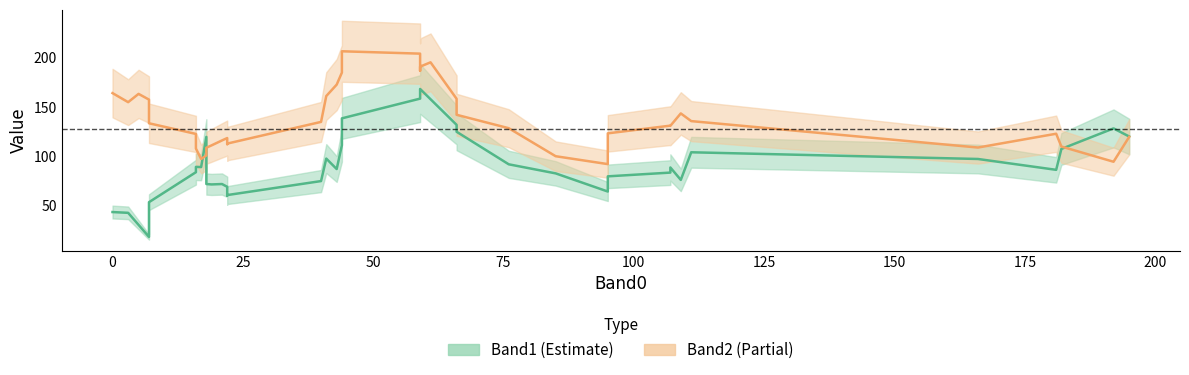

What is the highest value of the Band0 series?

195